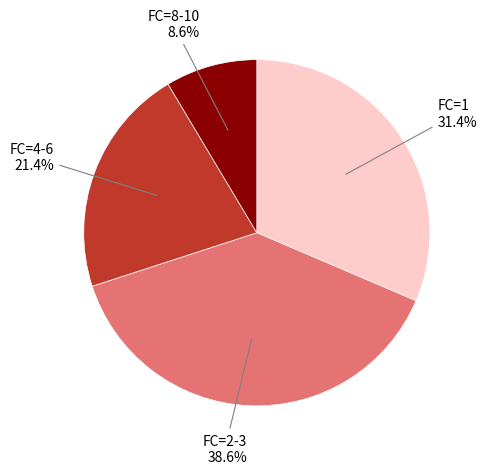

Is there a majority slice in this chart?

No